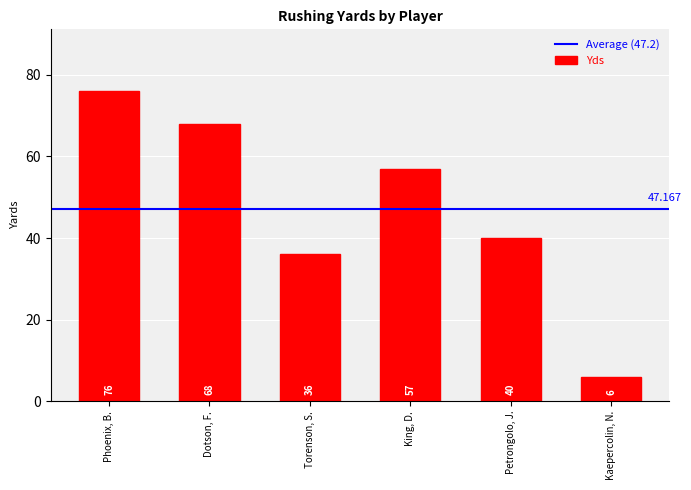

Where is the data nearest to the value 41?

Petrongolo, J.